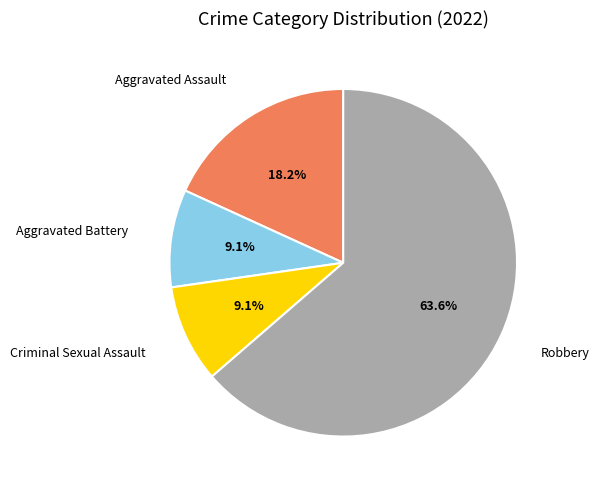

Is there a majority slice in this chart?

Yes